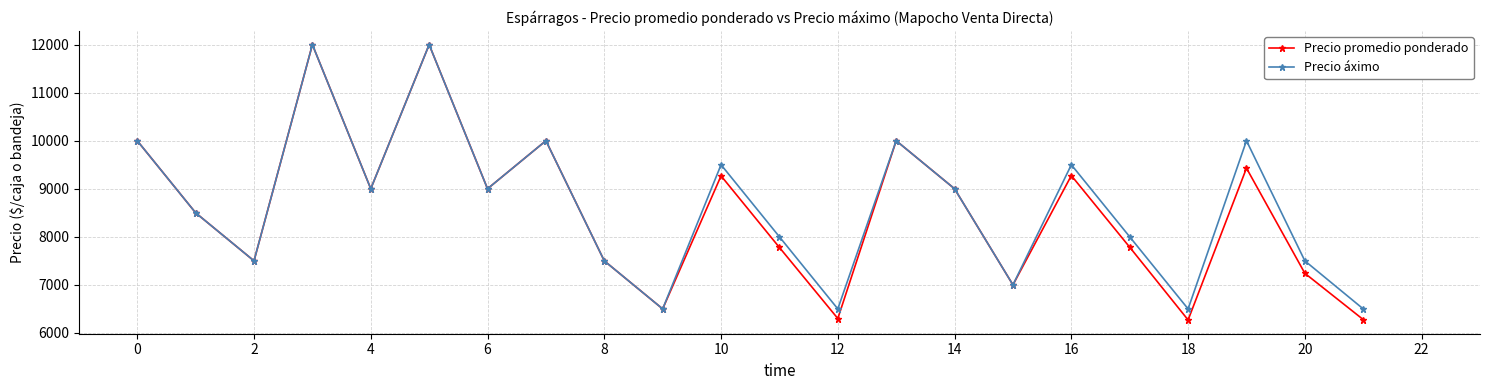

Which series has the widest spread of values?

Precio promedio ponderado